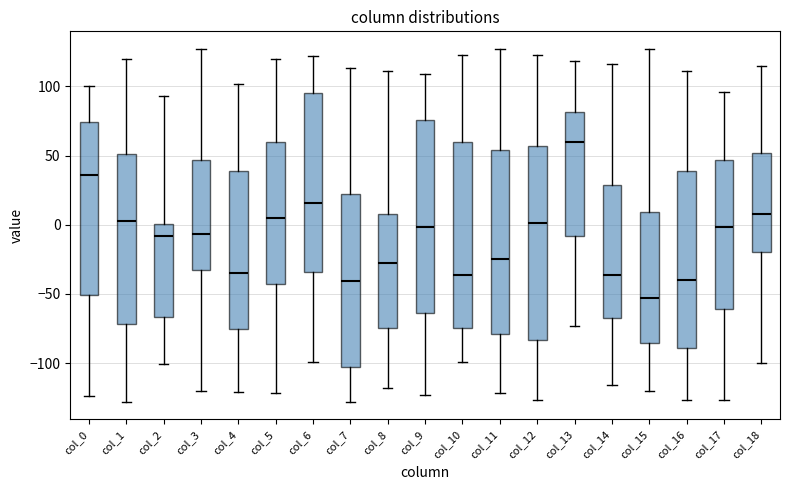

Reading left to right, transcribe this box plot: for each box, give where its median line is, the range the box spans, and where its two whiskers end, as read against the y-axis. The values are not printed on the chart, so give them approximately, as read against the axis.

col_0: median 35, box -50 to 75, whiskers -125 to 100
col_1: median 5, box -70 to 50, whiskers -130 to 120
col_2: median -10, box -65 to 0, whiskers -100 to 95
col_3: median -5, box -35 to 45, whiskers -120 to 125
col_4: median -35, box -75 to 40, whiskers -120 to 100
col_5: median 5, box -45 to 60, whiskers -120 to 120
col_6: median 15, box -35 to 95, whiskers -100 to 120
col_7: median -40, box -105 to 20, whiskers -130 to 115
col_8: median -30, box -75 to 10, whiskers -120 to 110
col_9: median 0, box -65 to 75, whiskers -125 to 110
col_10: median -35, box -75 to 60, whiskers -100 to 125
col_11: median -25, box -80 to 55, whiskers -120 to 125
col_12: median 0, box -85 to 55, whiskers -125 to 125
col_13: median 60, box -10 to 80, whiskers -75 to 120
col_14: median -35, box -65 to 30, whiskers -115 to 115
col_15: median -55, box -85 to 10, whiskers -120 to 125
col_16: median -40, box -90 to 40, whiskers -125 to 110
col_17: median 0, box -60 to 45, whiskers -125 to 95
col_18: median 10, box -20 to 50, whiskers -100 to 115